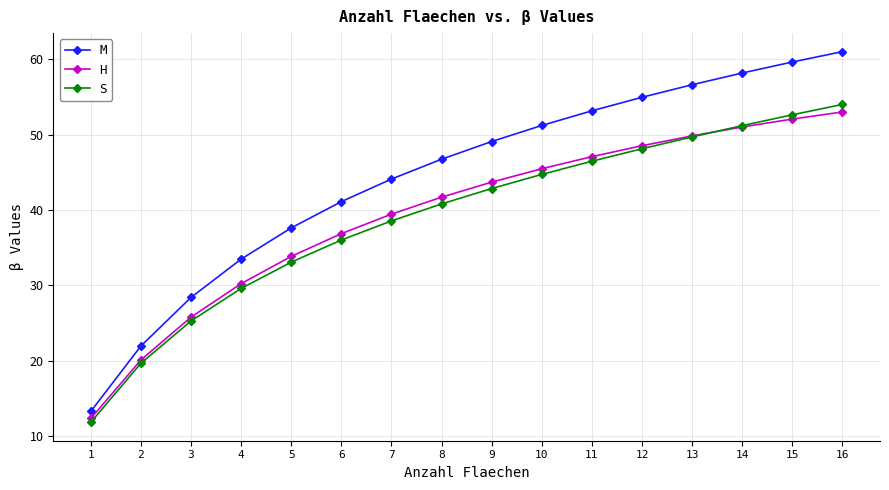

True or false: M and S intersect in this chart.

False